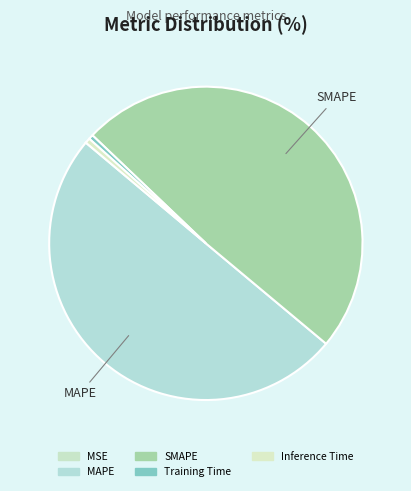

Count the number of slices in the pie.

5